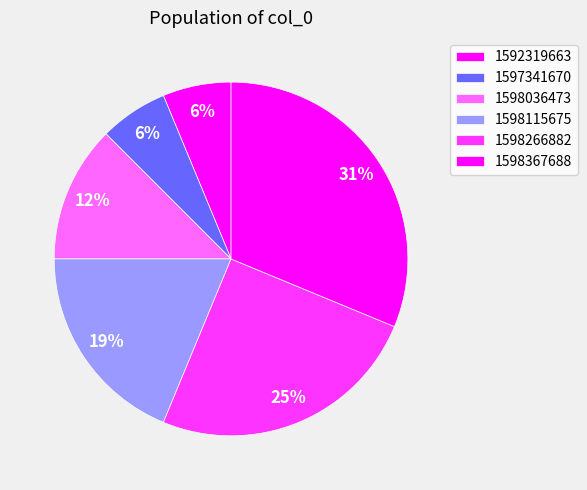

What percentage is the 1598036473 slice, to the nearest percent?

12%